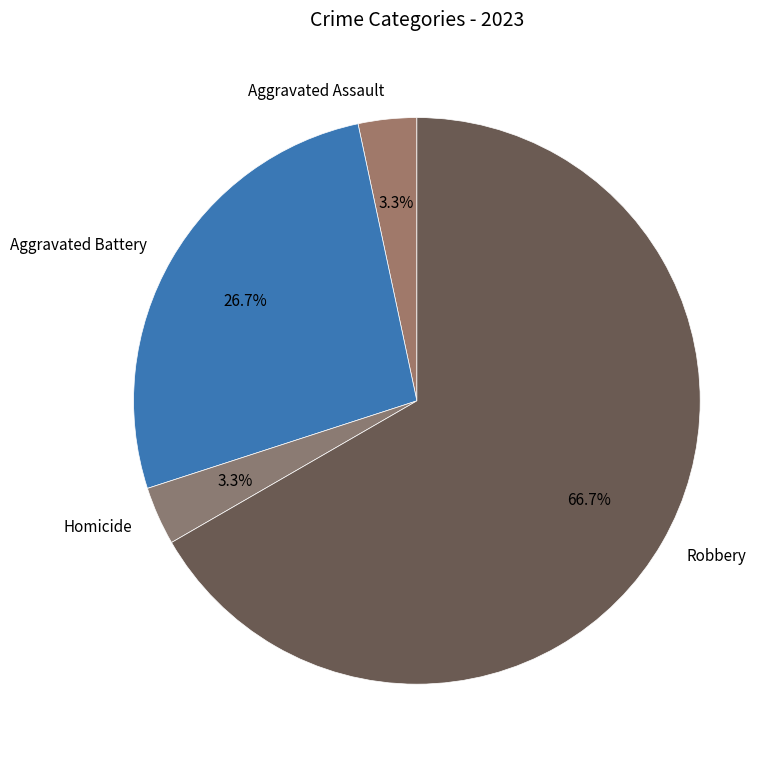

To the nearest percent, what is the combined percentage of Aggravated Battery and Homicide?

30%